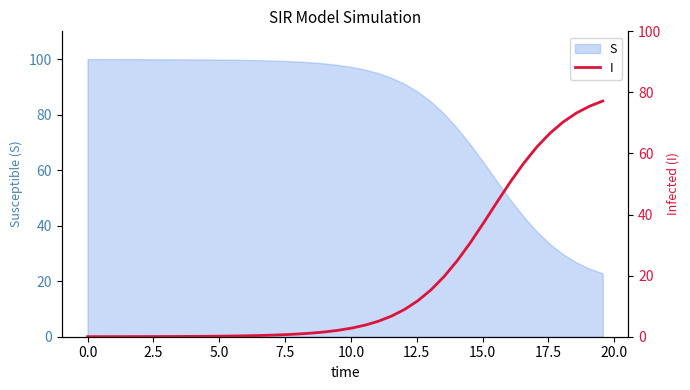

What is the minimum value for S?

22.8